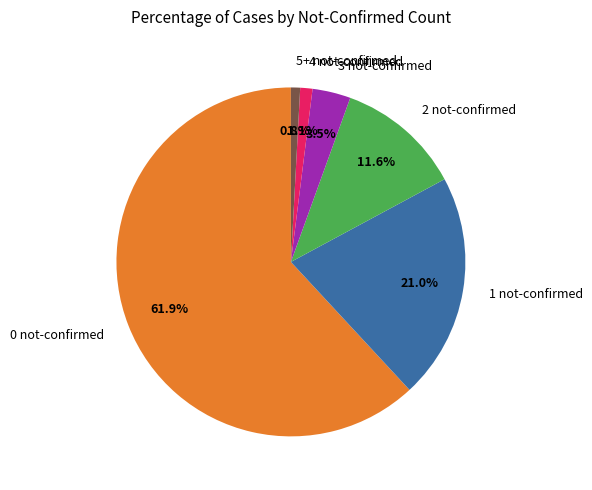

Does 0 not-confirmed account for over 50% of the chart?

Yes